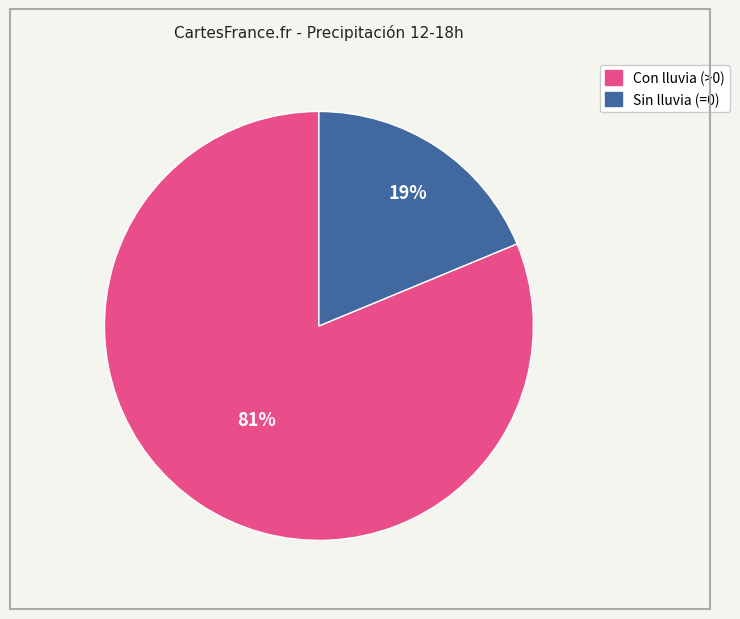

Is there any slice that represents more than half of the pie?

Yes